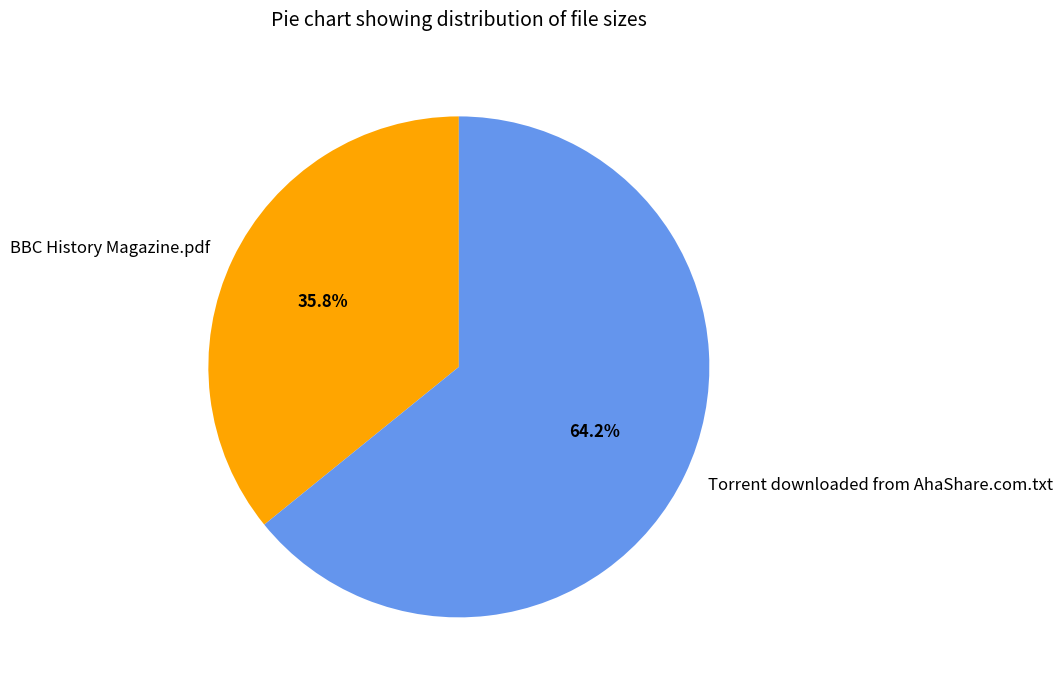

Which slice is the largest?

Torrent downloaded from AhaShare.com.txt